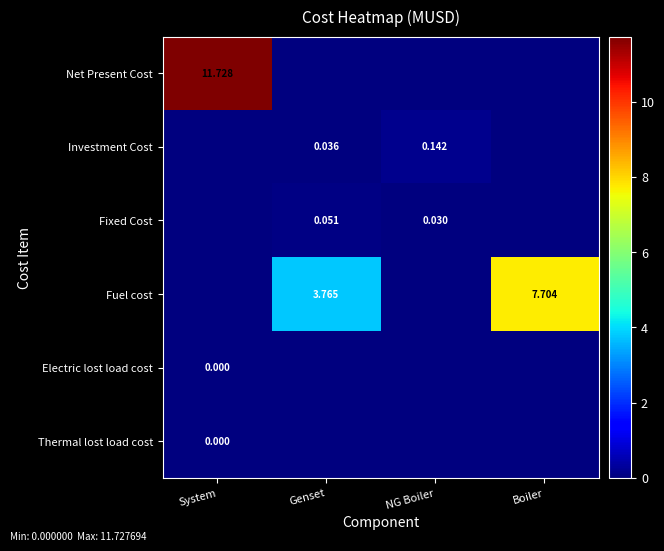

How many data points in Fuel cost are less than 3?

2